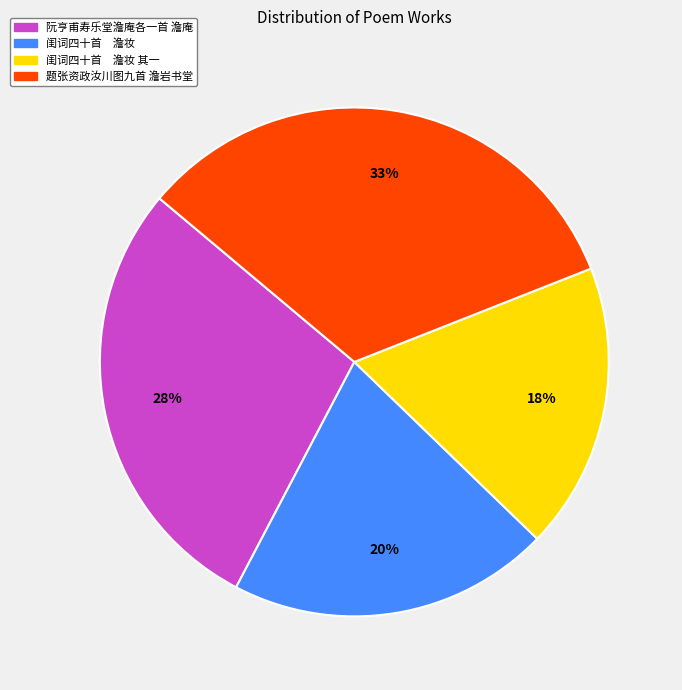

Which has a higher value, 阮亨甫寿乐堂澹庵各一首 澹庵 or 题张资政汝川图九首 澹岩书堂?

题张资政汝川图九首 澹岩书堂